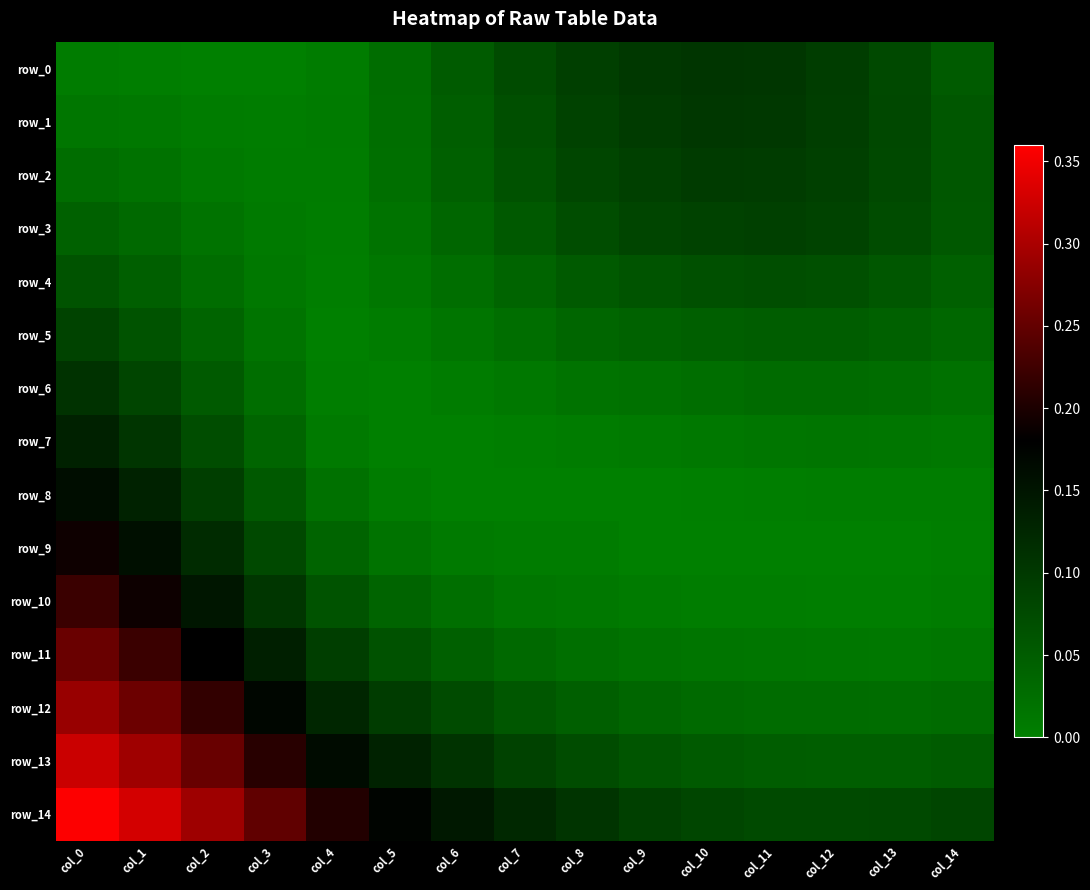

At how many categories does at least one series exceed 0?

15